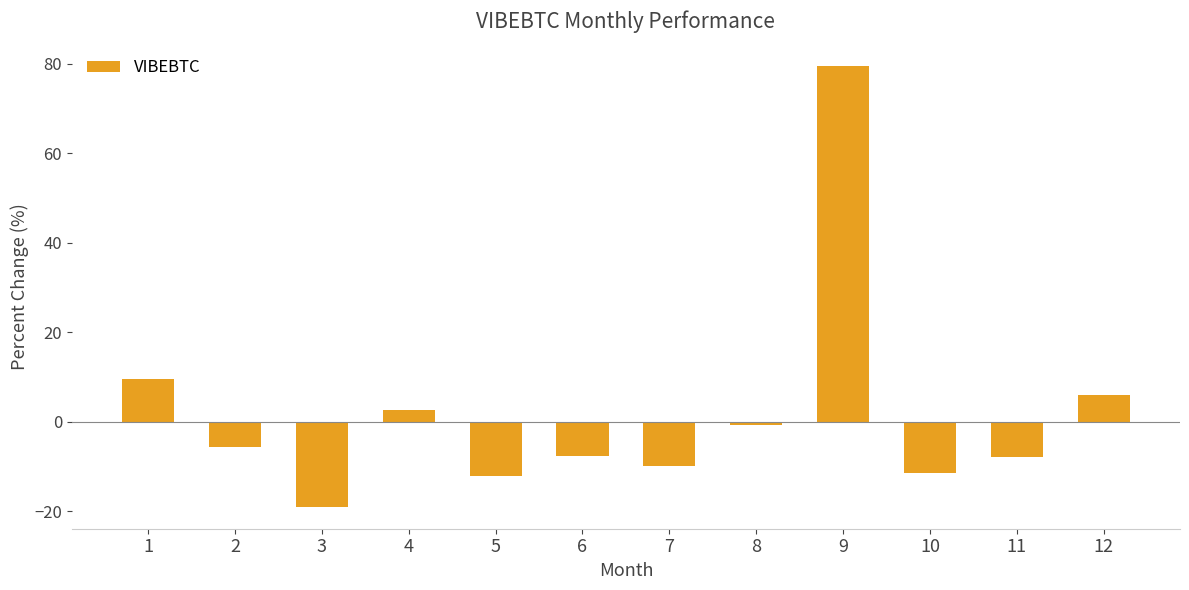

Read the value at 3.

-18.9